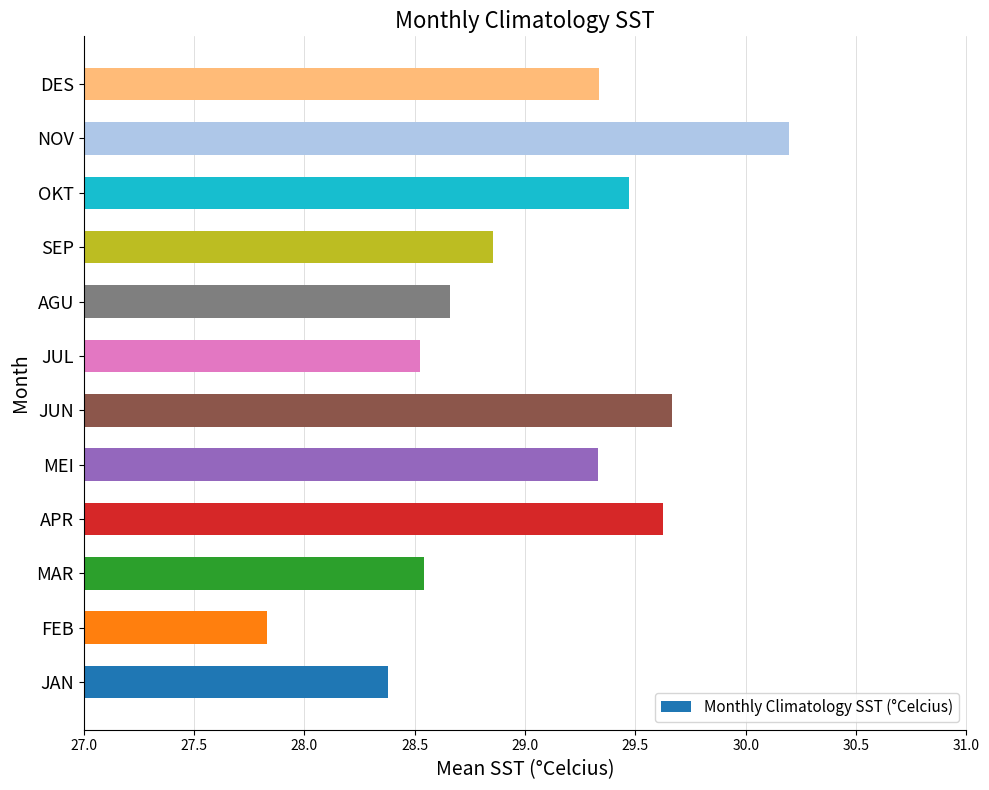

What is the difference between the maximum and minimum values?

2.4